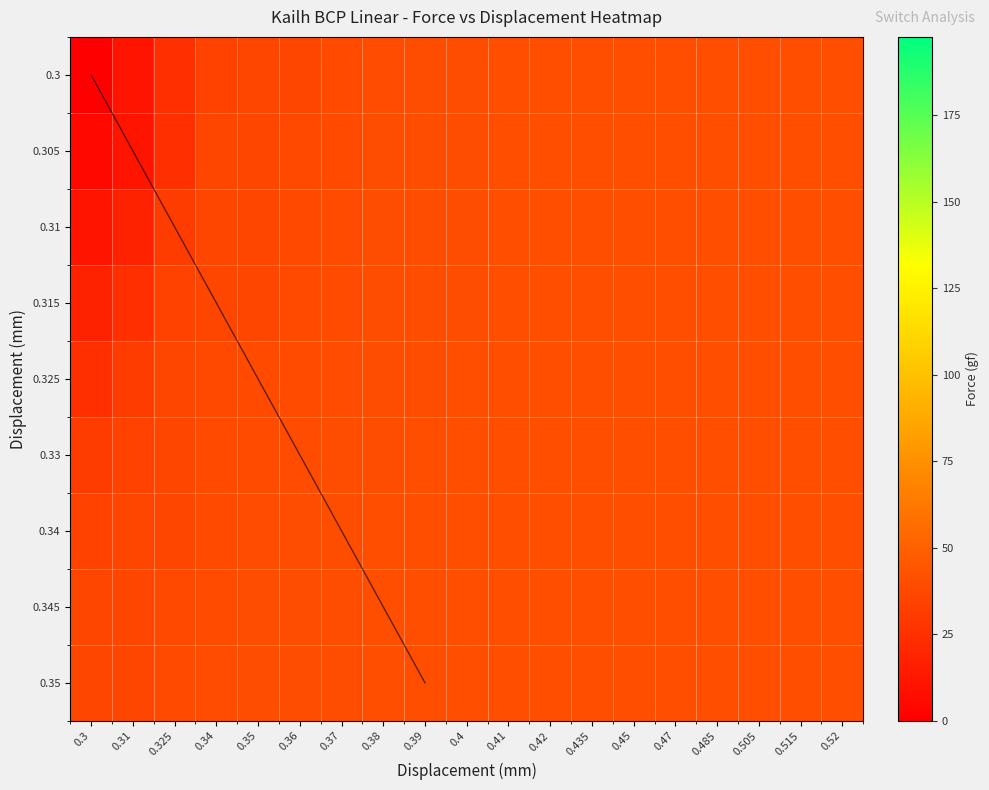

Which series changed the most between 0.34 and 0.38?

0.3